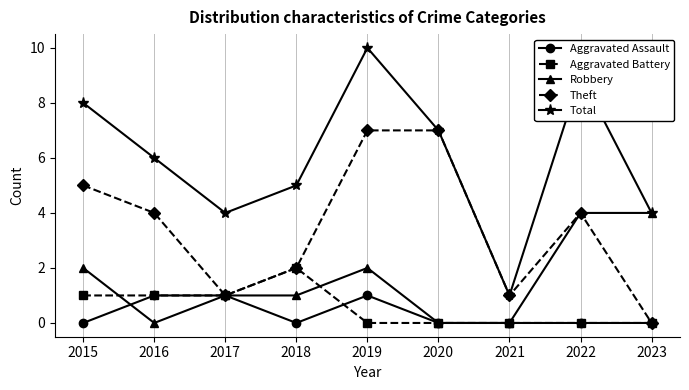

Where does the Robbery series first go above 1?

2015